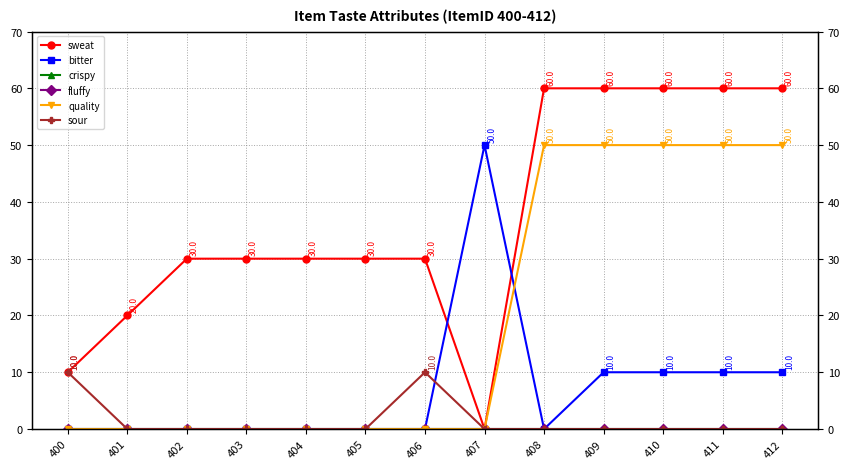

Does the chart display data point markers on the line(s)?

Yes